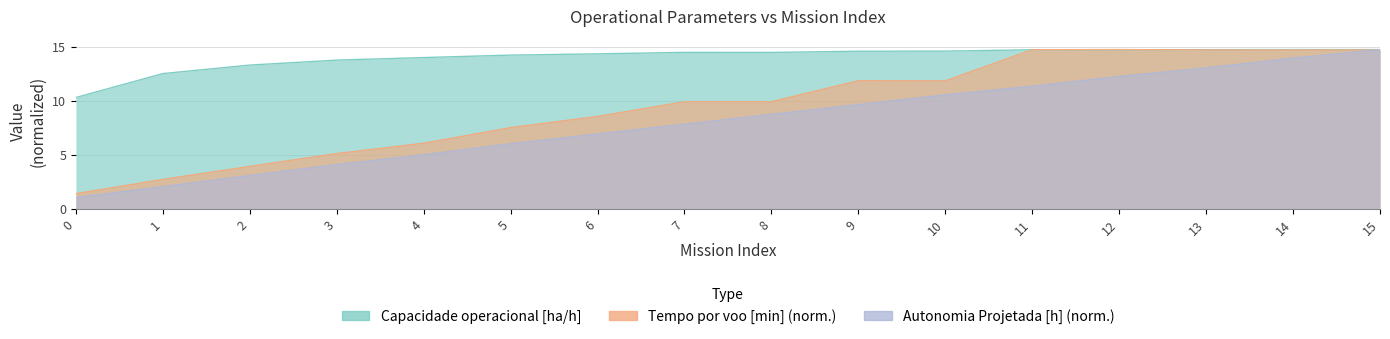

What is the difference between the maximum and minimum values in the Capacidade operacional [ha/h] series?

4.4